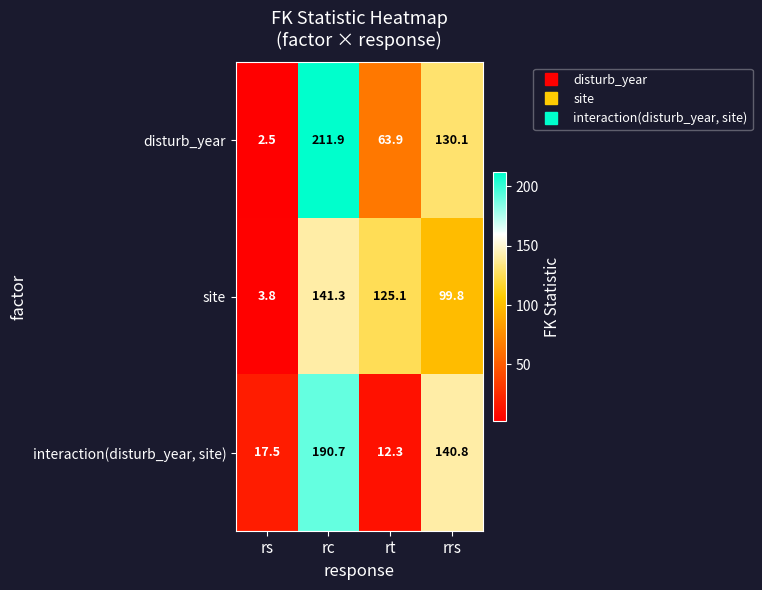

What is the maximum value shown in the chart?

211.9